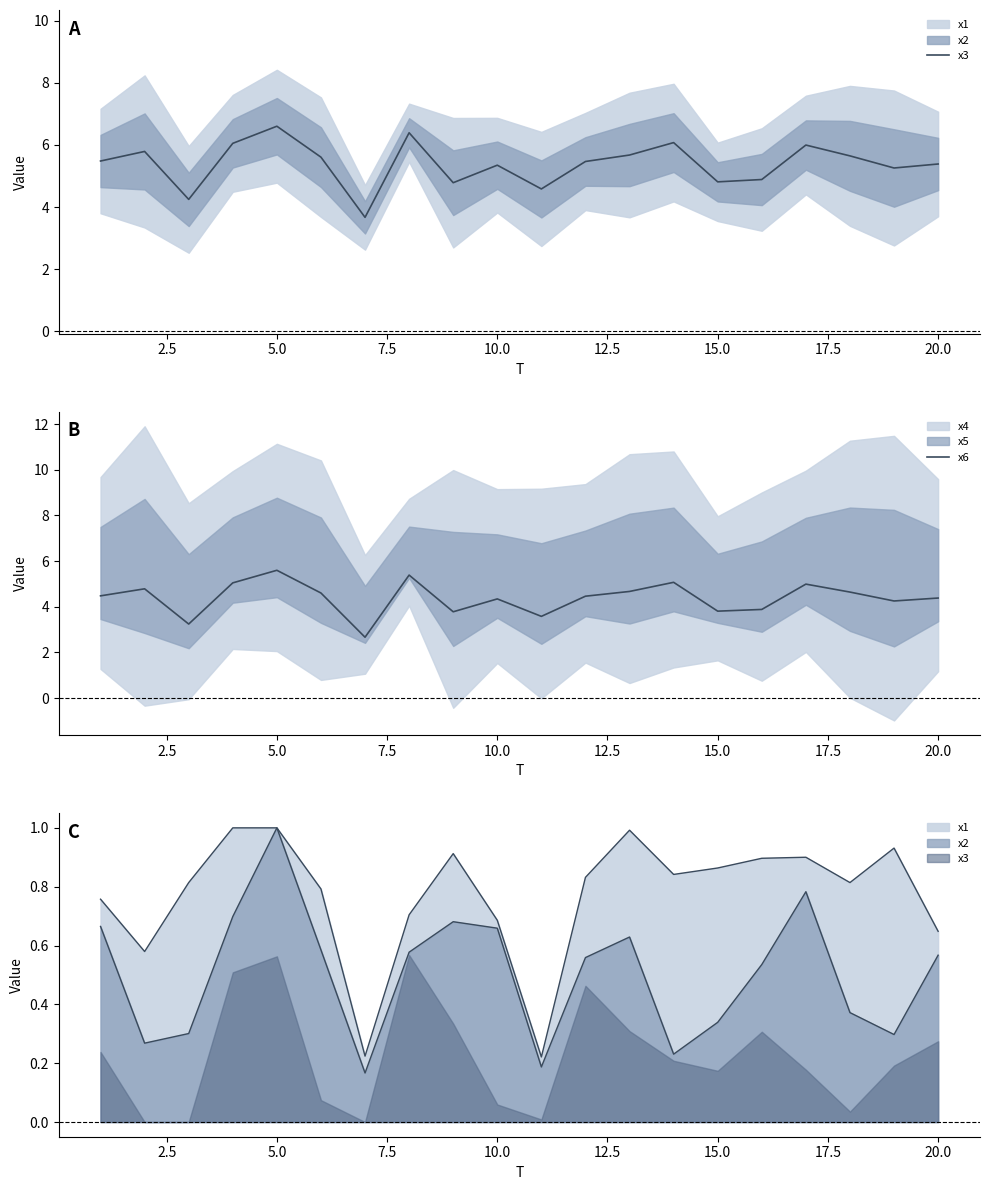

How many data points does each series have?

20